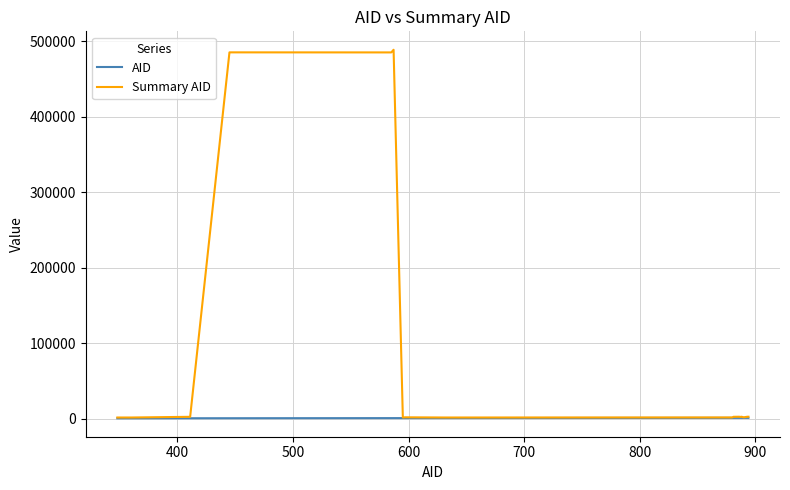

Rank the series by their average value, from highest to lowest.

Summary AID, AID